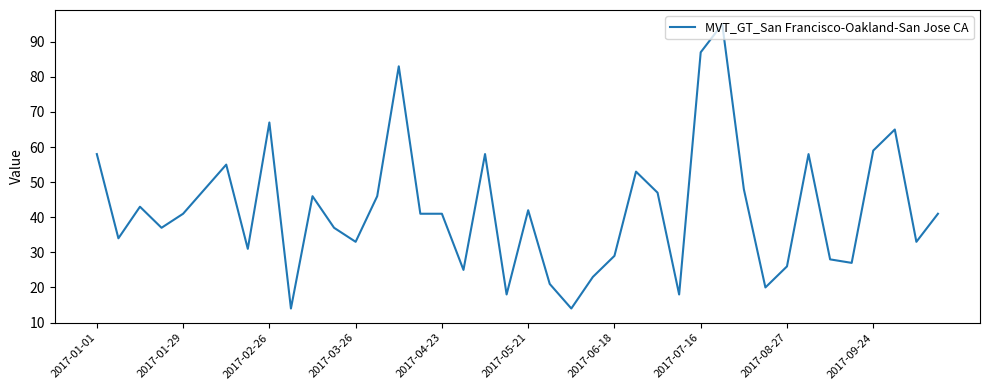

What is the difference between the maximum and minimum values?

81